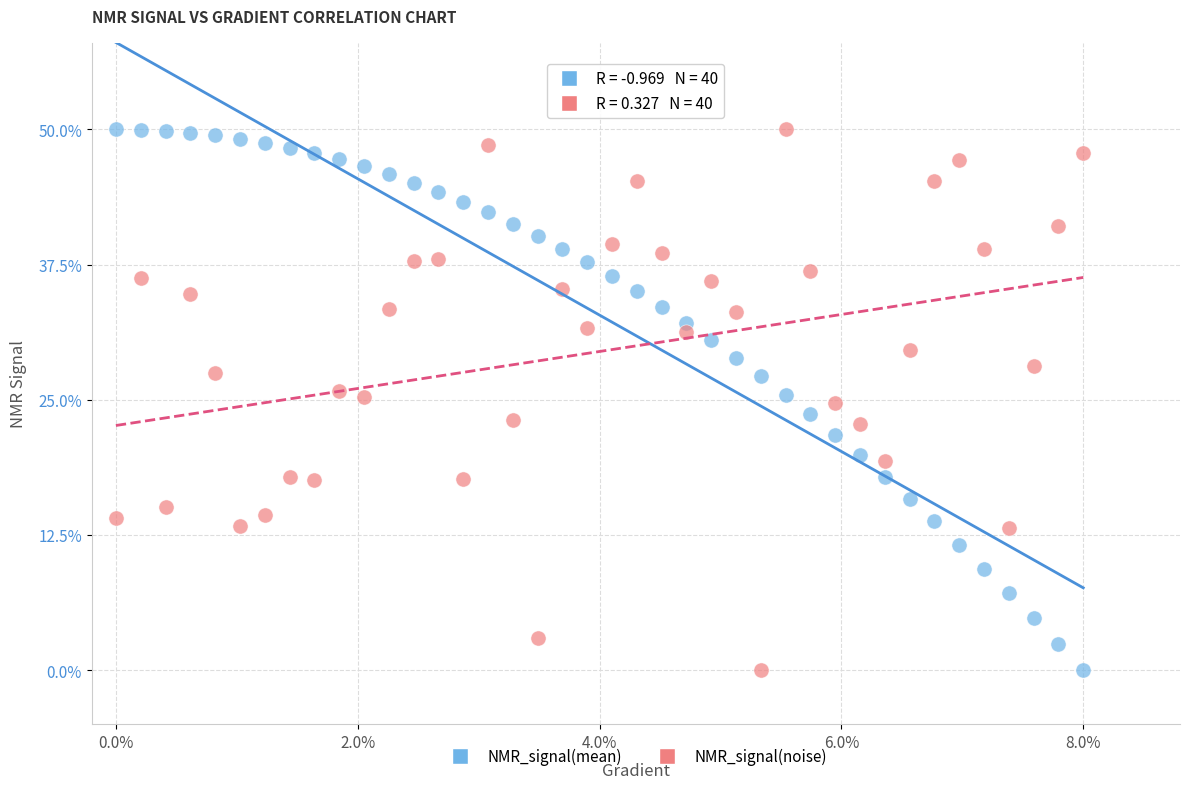

Across all data points, what is the range of Y values (max minus min)?

50.0